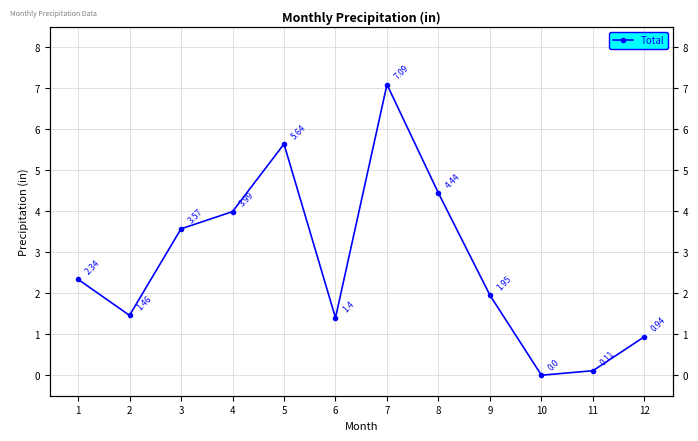

Does the chart have visible grid lines?

Yes